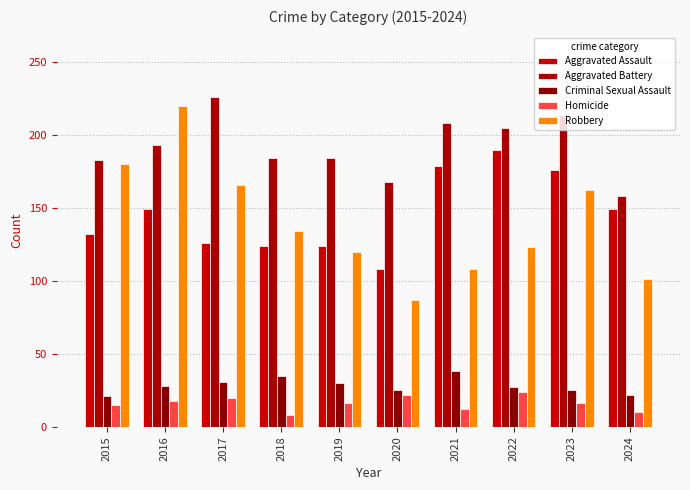

At 2020, list the series in order from largest to smallest.

Aggravated Battery, Aggravated Assault, Robbery, Criminal Sexual Assault, Homicide